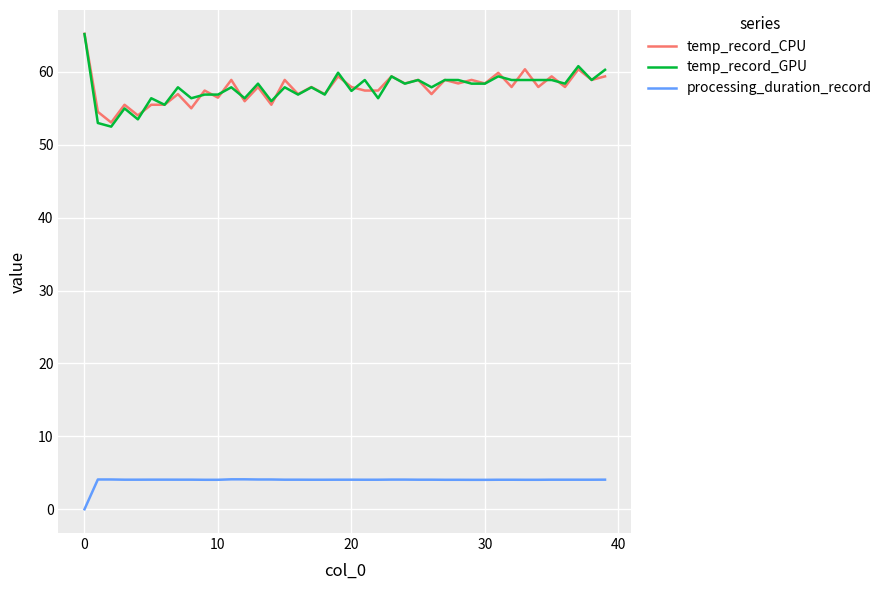

What is the greatest value displayed?

65.2